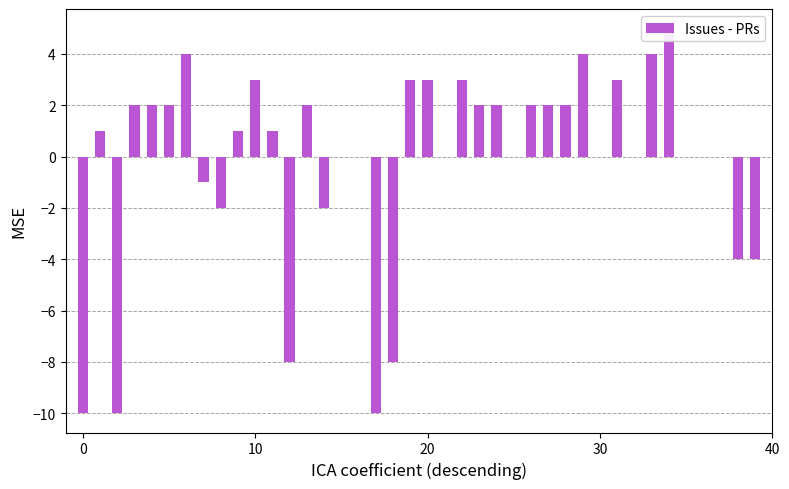

What is the smallest value displayed?

-10